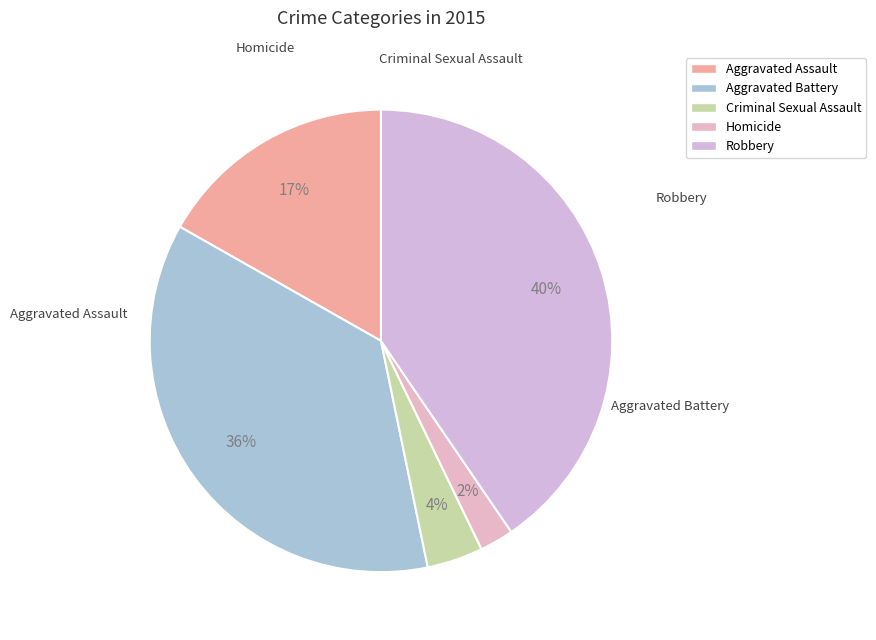

Does Robbery account for over 50% of the chart?

No